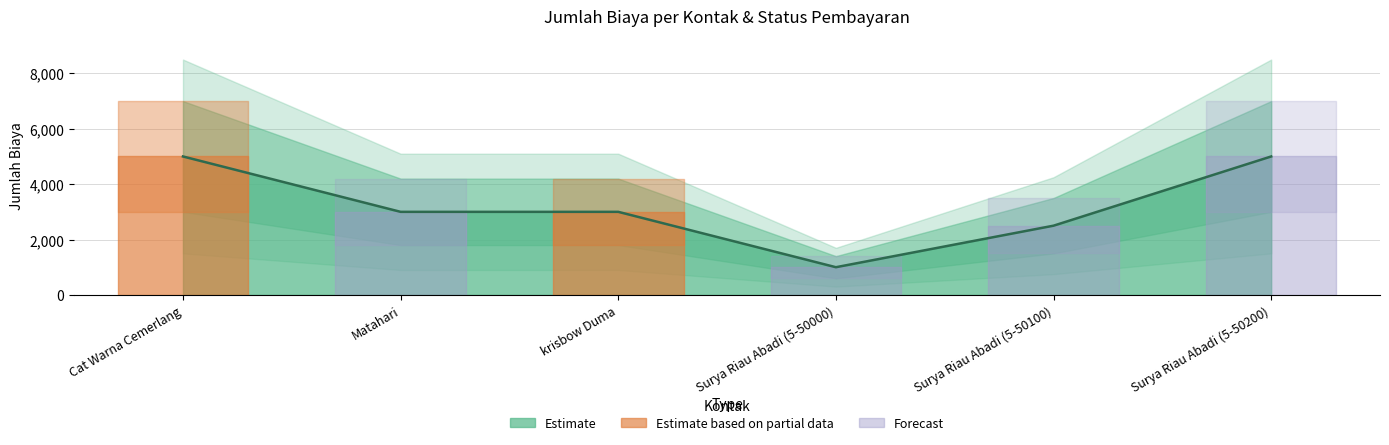

Where is the data nearest to the value 3000?

Matahari